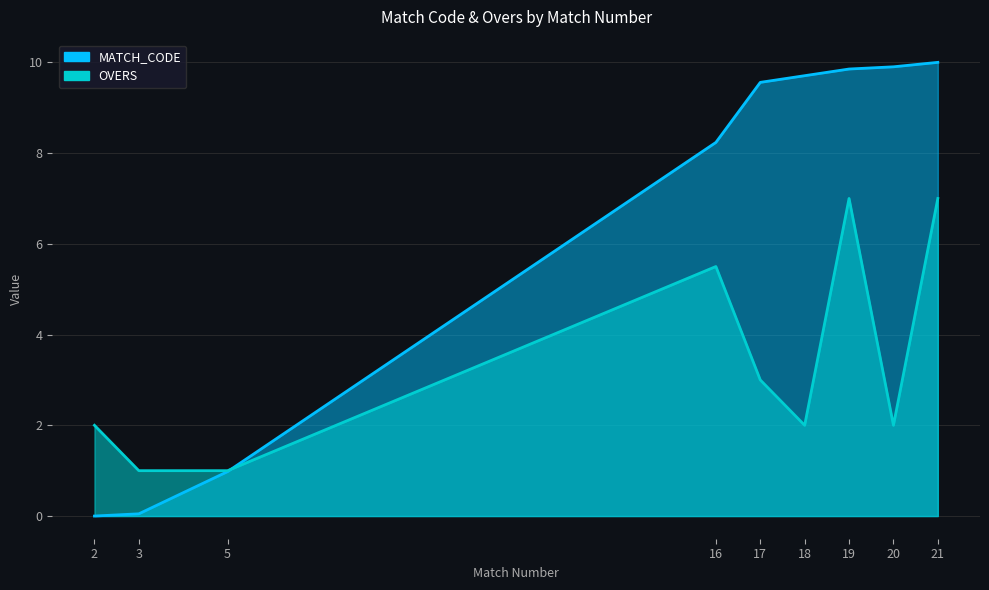

Which category has the highest value across all series?

21